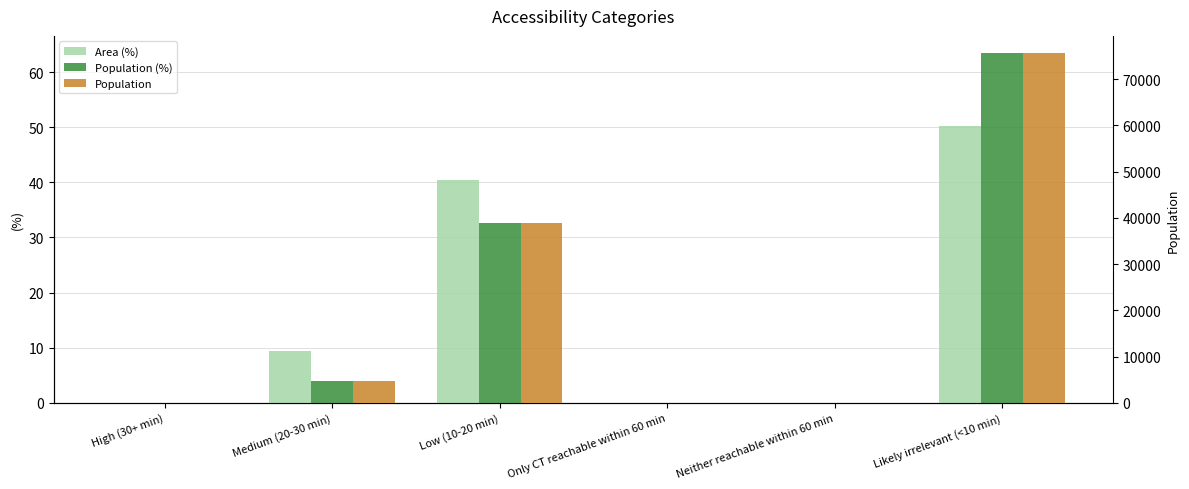

Reading left to right, transcribe all the data shown in this chart.

Area (%): 0.0	9.4	40.4	0.0	0.0	50.2
Population (%): 0.0	4.0	32.6	0.0	0.0	63.4
Population: 0.0	4789.0	38800.0	0.0	0.0	75558.0